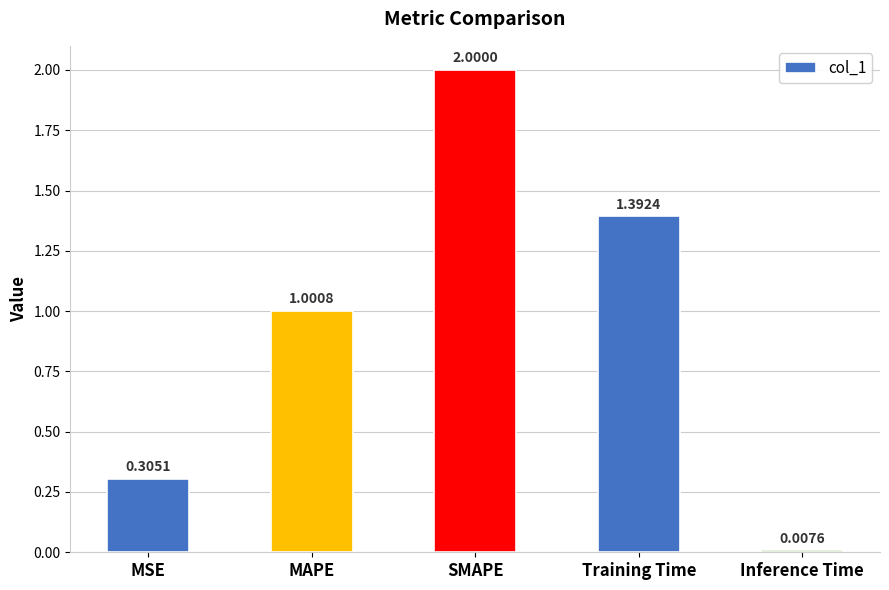

What is the difference between the maximum and second lowest values?

1.7